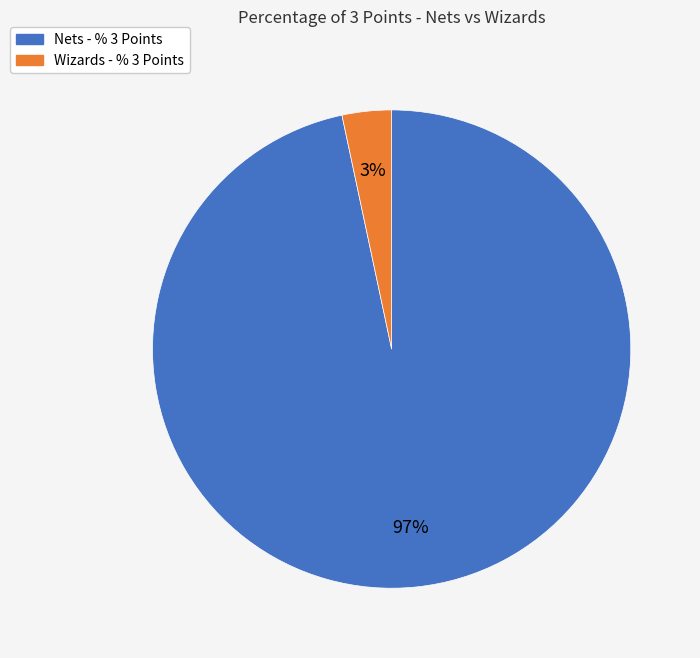

Which category has the biggest portion of the pie?

Nets